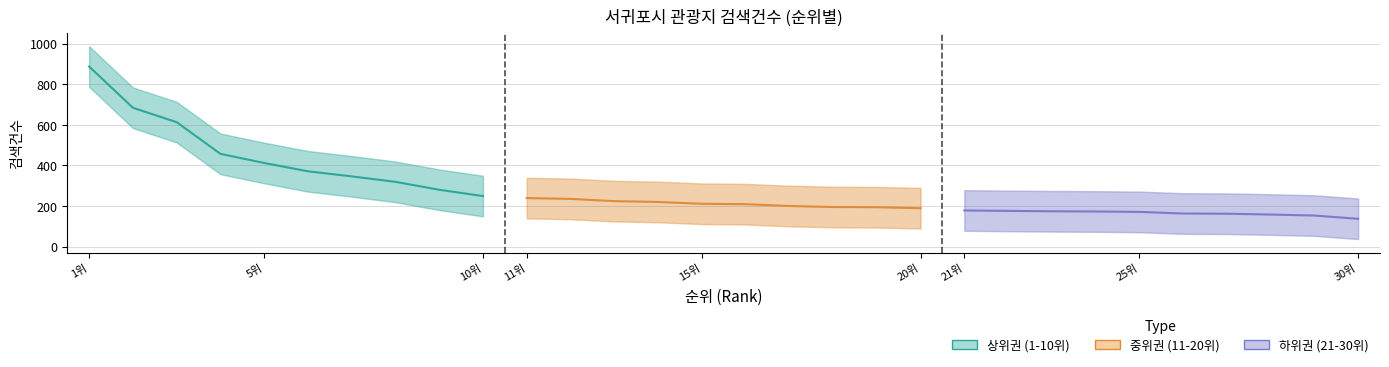

Is this an area chart (filled region under the line)?

No